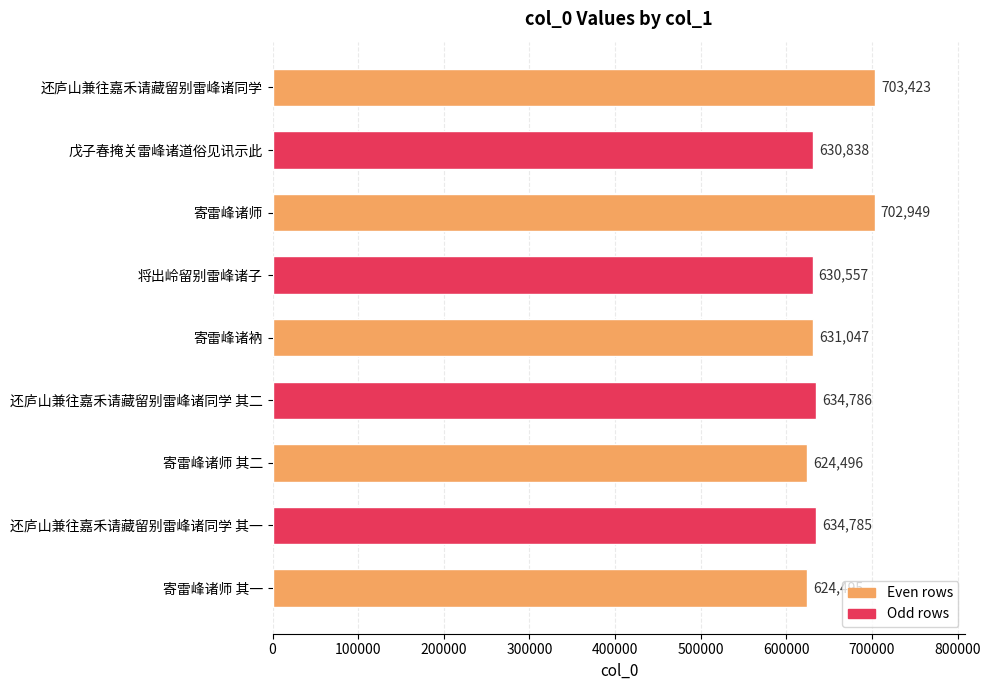

List the labels in order of value, largest first.

还庐山兼往嘉禾请藏留别雷峰诸同学, 寄雷峰诸师, 还庐山兼往嘉禾请藏留别雷峰诸同学 其二, 还庐山兼往嘉禾请藏留别雷峰诸同学 其一, 寄雷峰诸衲, 戊子春掩关雷峰诸道俗见讯示此, 将出岭留别雷峰诸子, 寄雷峰诸师 其二, 寄雷峰诸师 其一